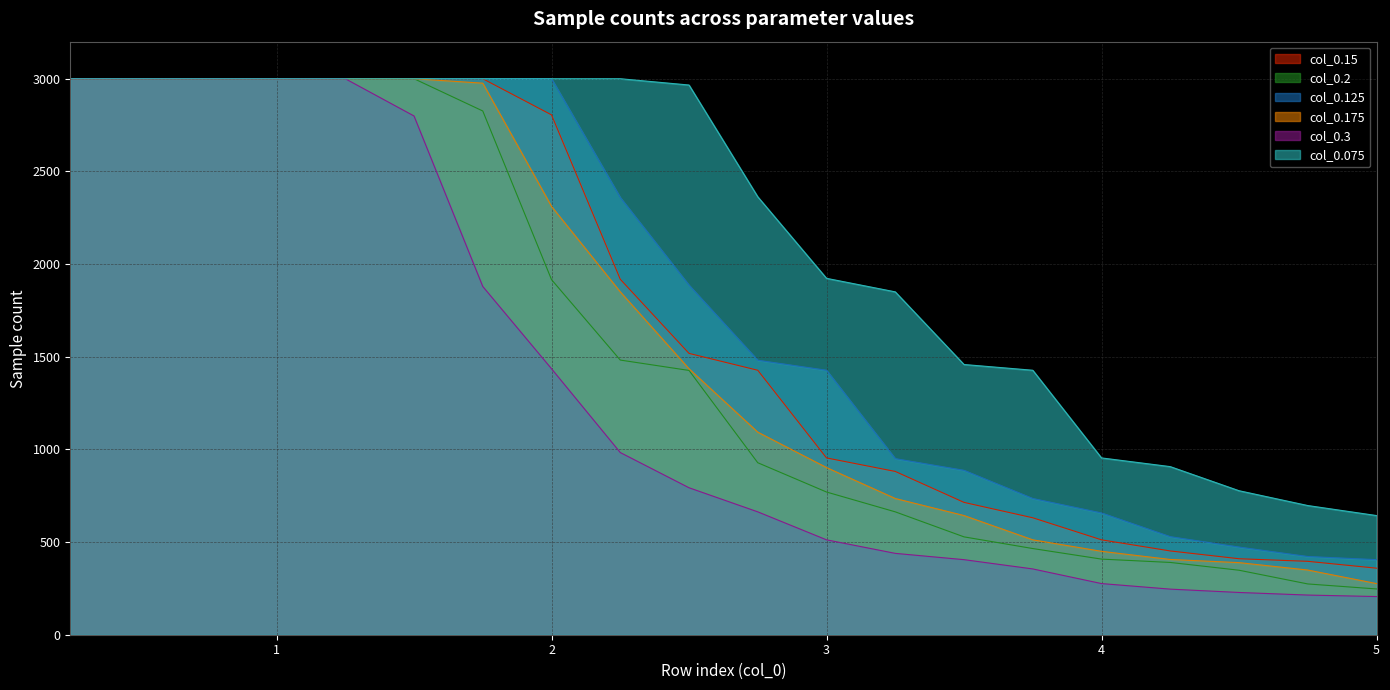

What is the label of the 19th point from the left?

4.75